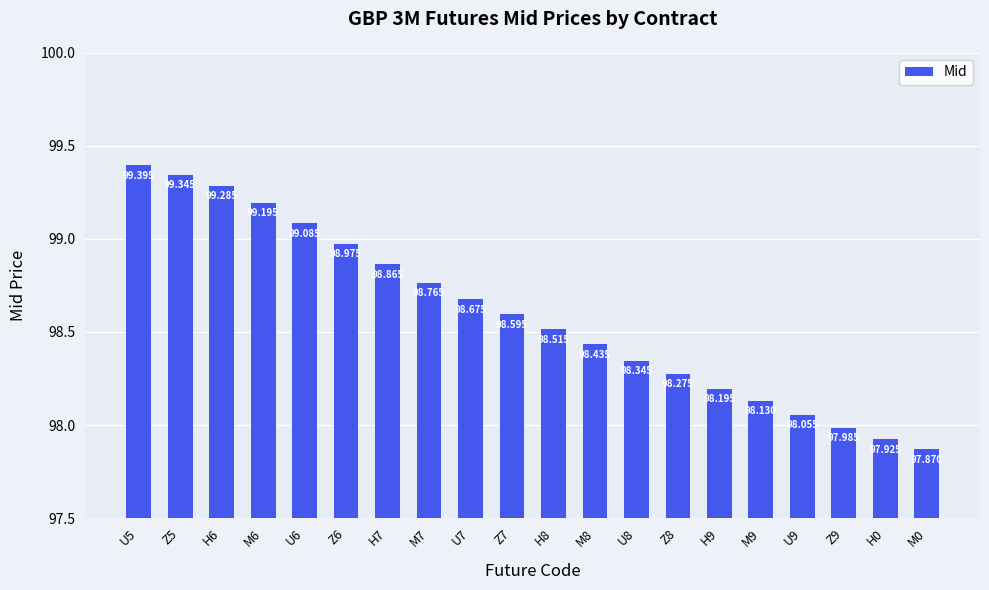

Reading left to right, what are all the values shown in this chart?

U5=99.4	Z5=99.3	H6=99.3	M6=99.2	U6=99.1	Z6=99.0	H7=98.9	M7=98.8	U7=98.7	Z7=98.6	H8=98.5	M8=98.4	U8=98.3	Z8=98.3	H9=98.2	M9=98.1	U9=98.1	Z9=98.0	H0=97.9	M0=97.9